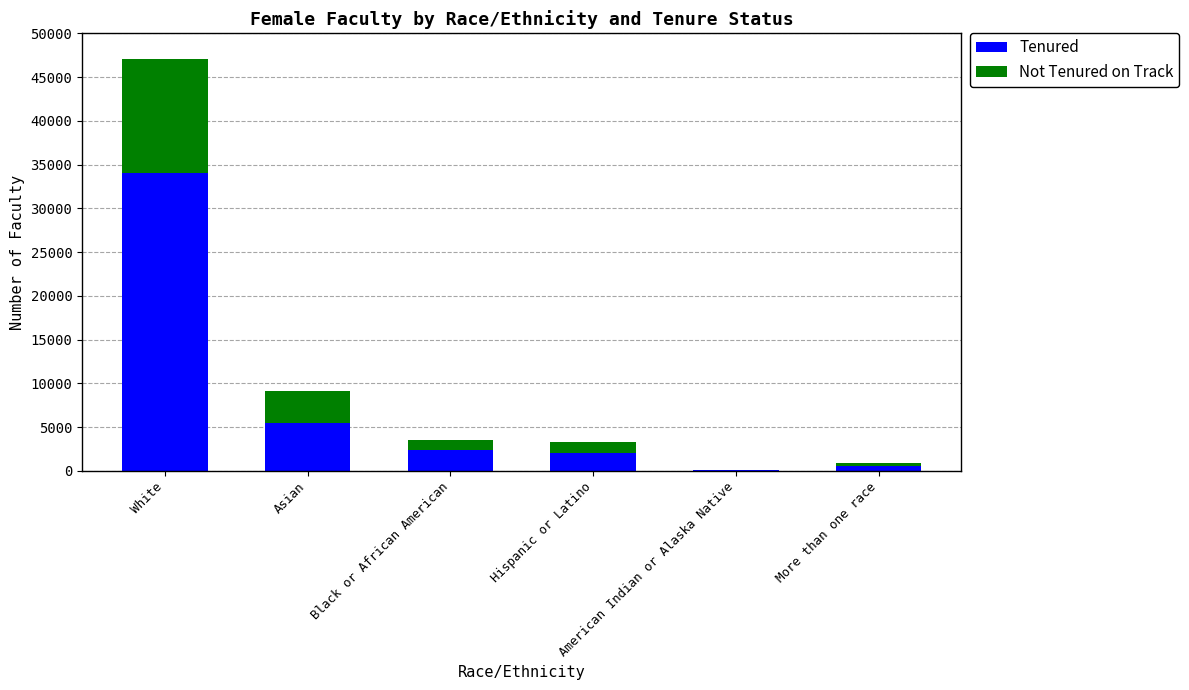

What are all the series names shown in the legend?

Tenured, Not Tenured on Track